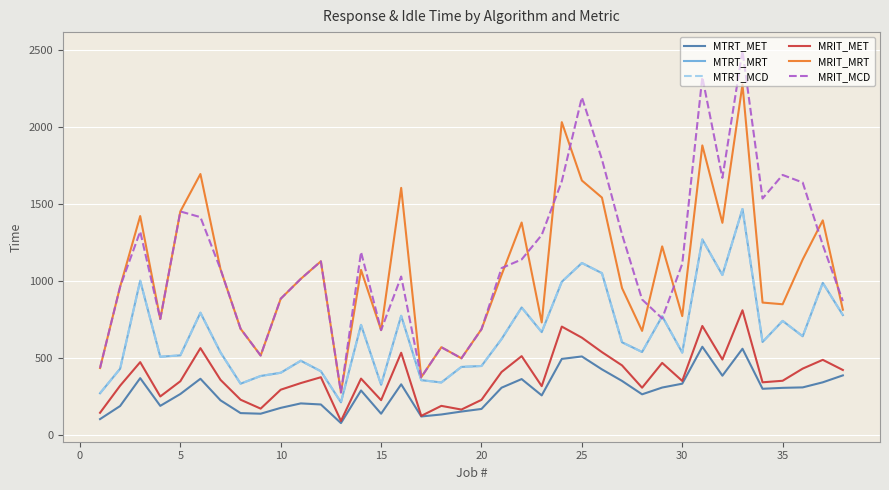

Does the chart display data point markers on the line(s)?

No